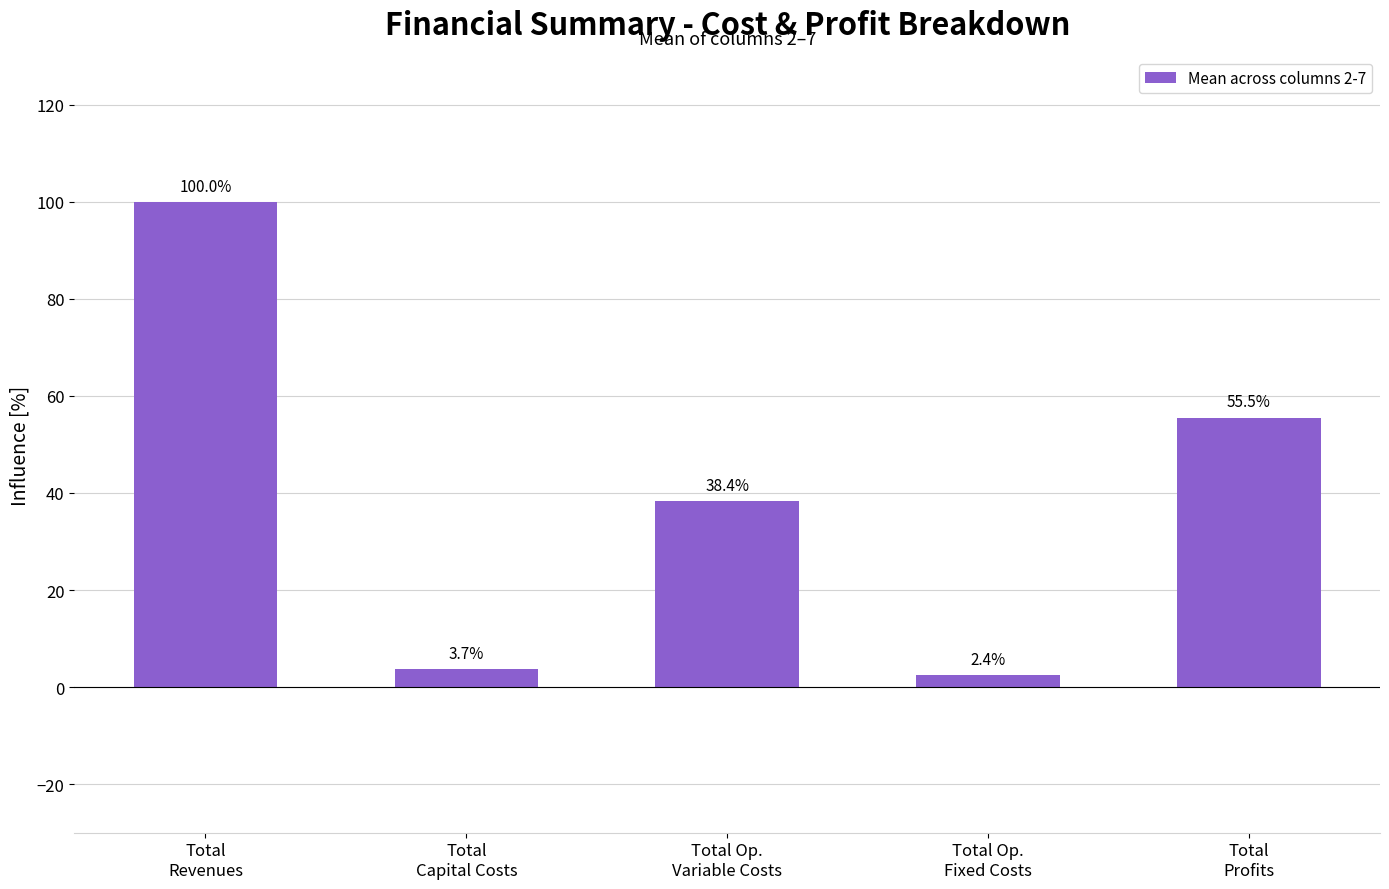

How many data points are above 38?

3